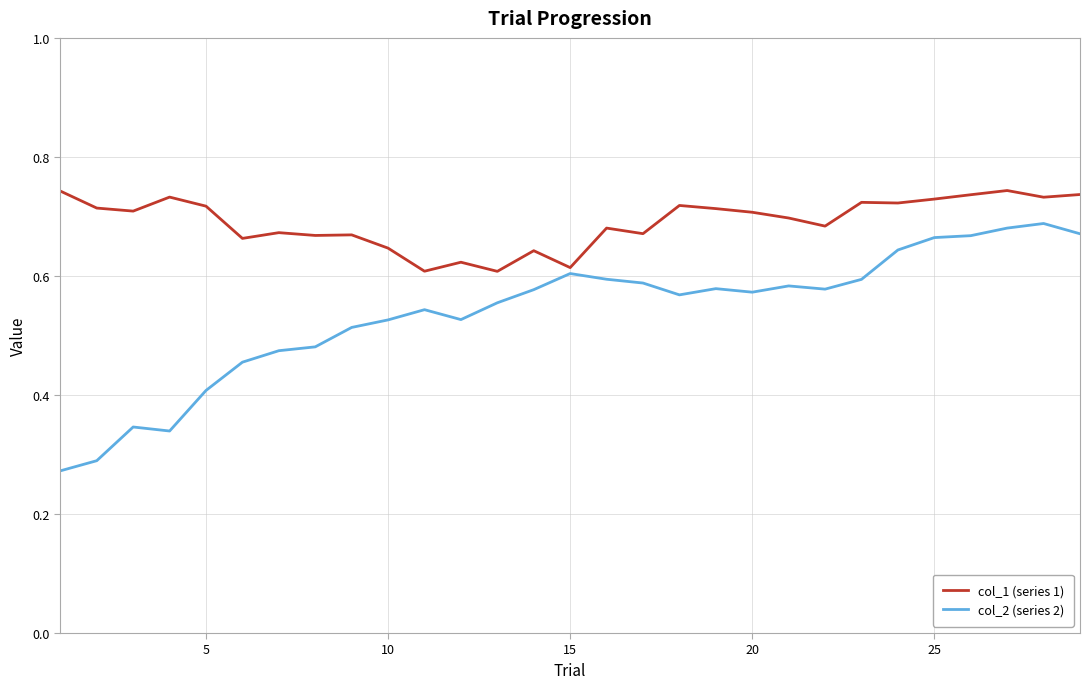

Which series has the widest spread of values?

col_2 (series 2)